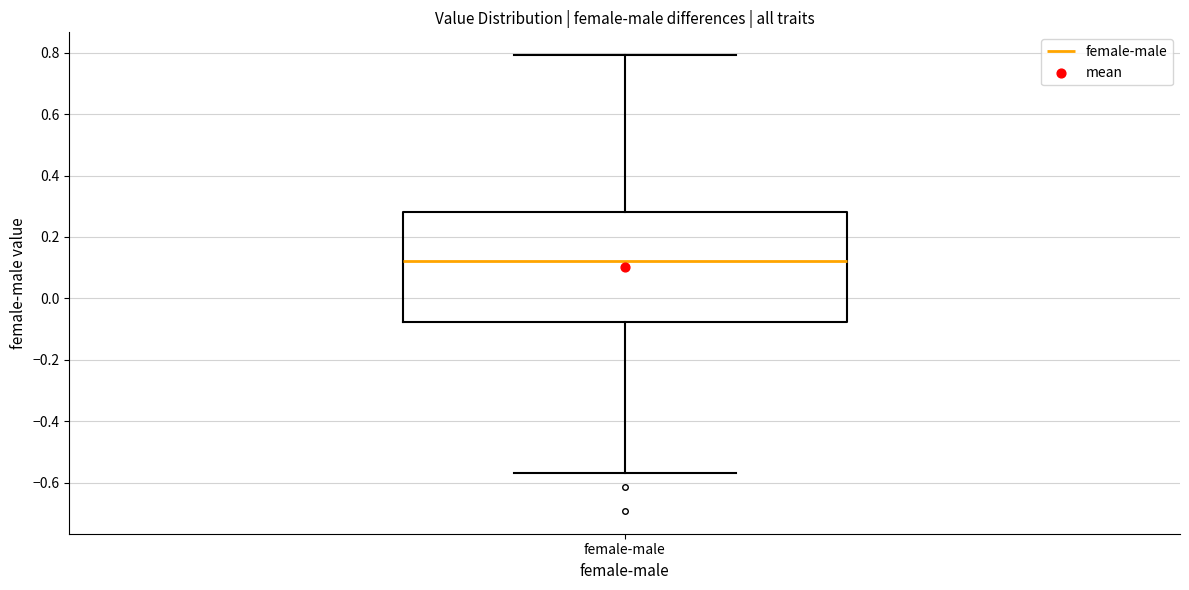

Read this box plot against the y-axis: the position of the median line, the range covered by the box, and the ends of both whiskers. The values are not printed on the chart, so give them approximately, as read against the axis.

median 0.12, box -0.08 to 0.28, whiskers -0.56 to 0.80